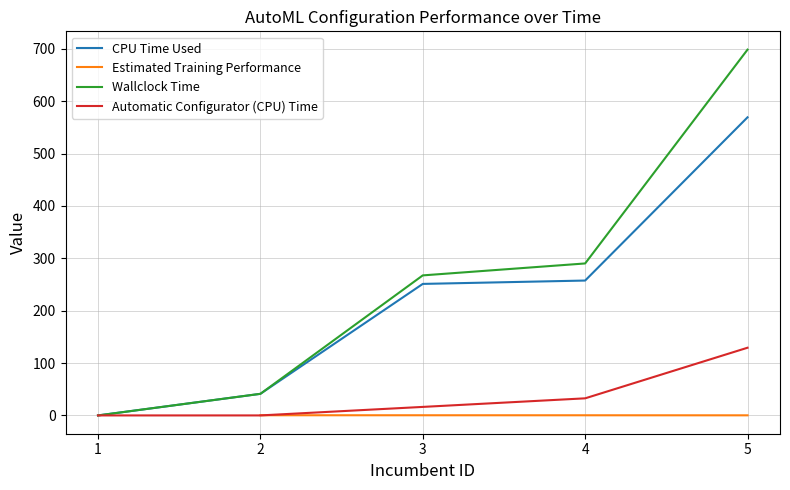

The value of Wallclock Time at 2 is 28.7. True or false?

False